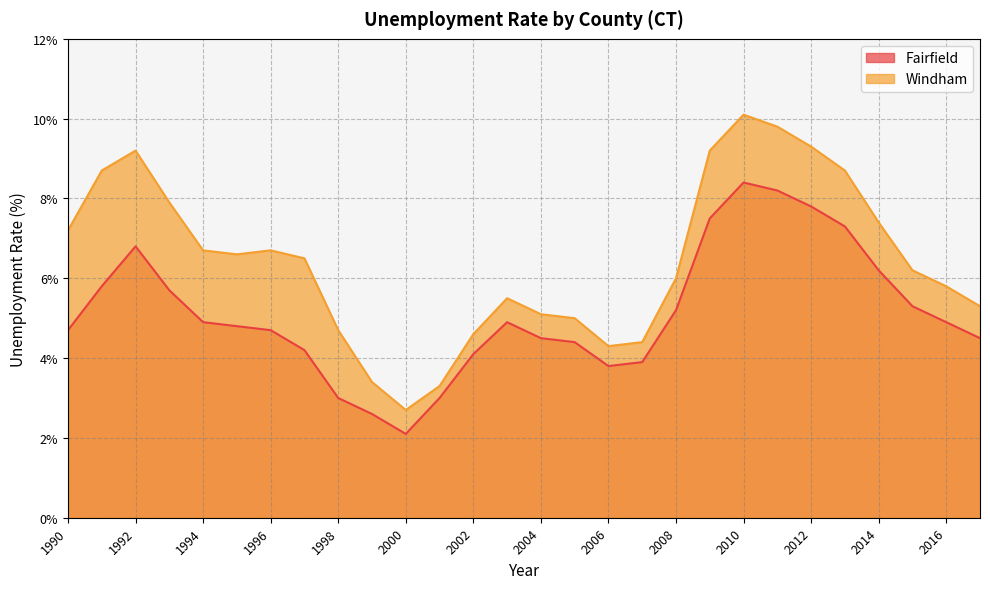

At which category is the sum across all series the highest?

2010